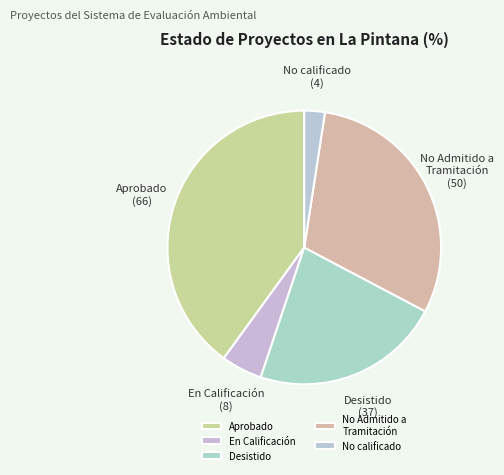

Do No calificado and Aprobado together represent more than half of the pie?

No